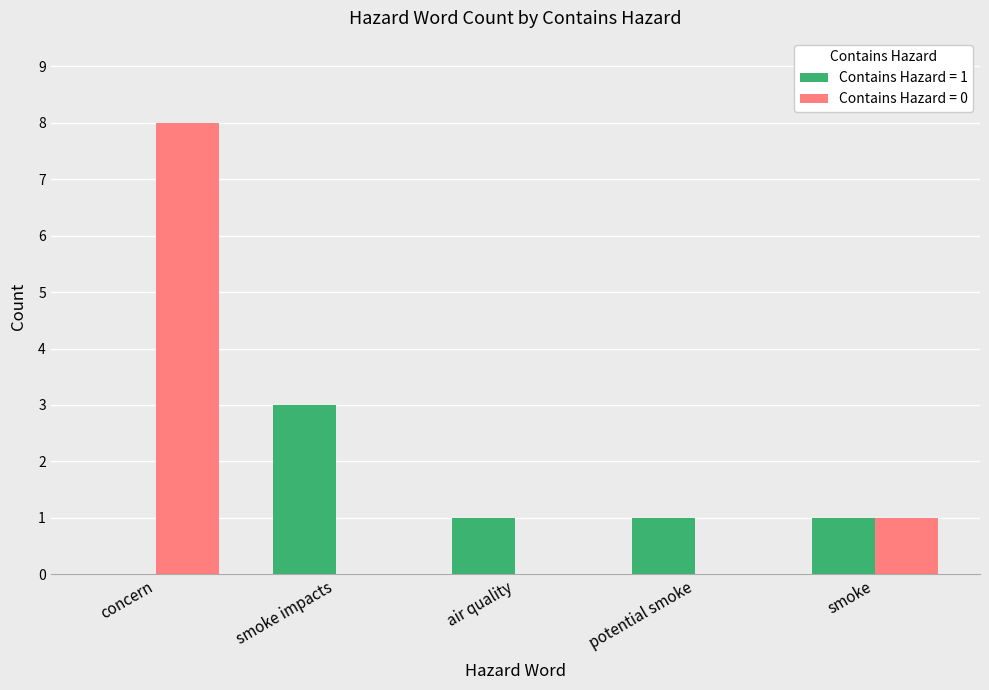

Which series changed the most between potential smoke and smoke?

Contains Hazard = 0